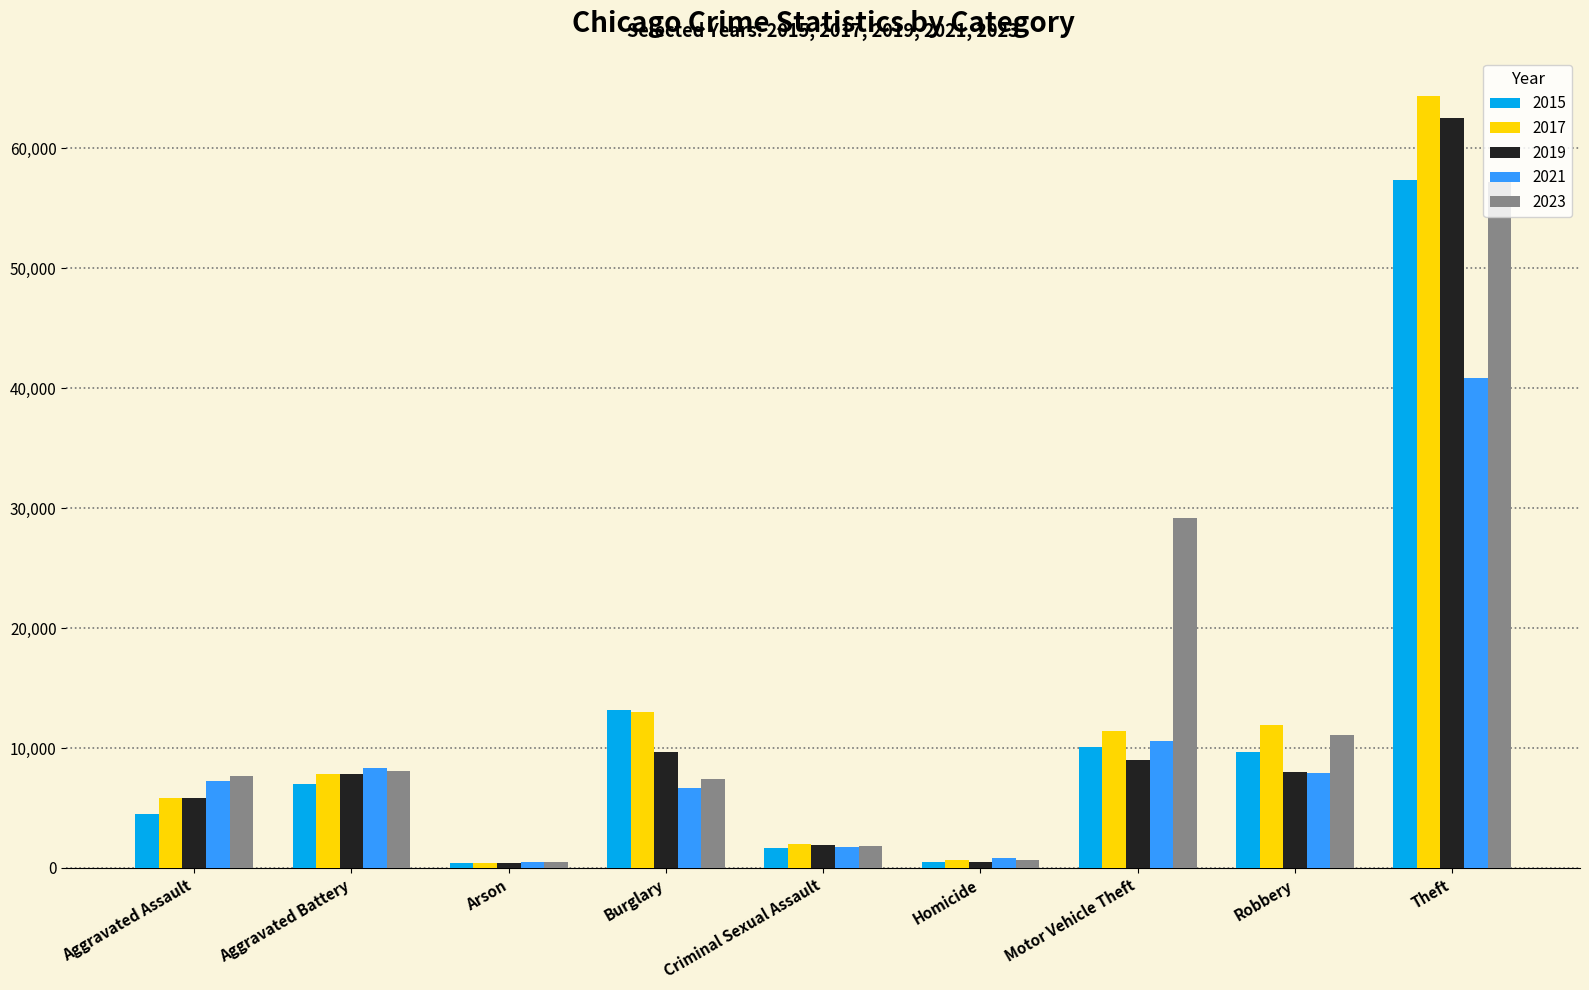

Between Aggravated Assault and Robbery, which series saw the biggest shift?

2017